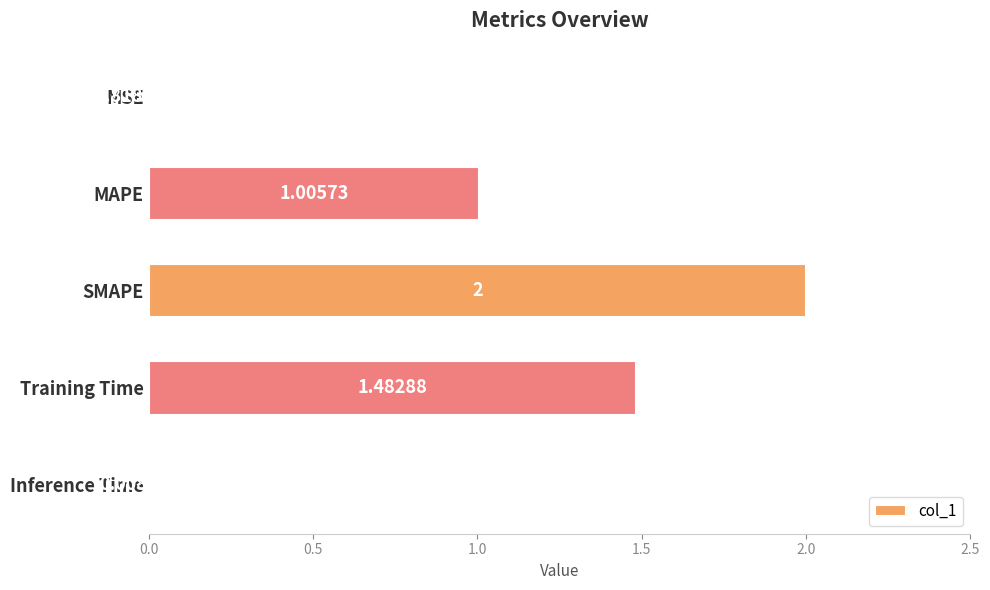

Which category has the highest value across all series?

SMAPE